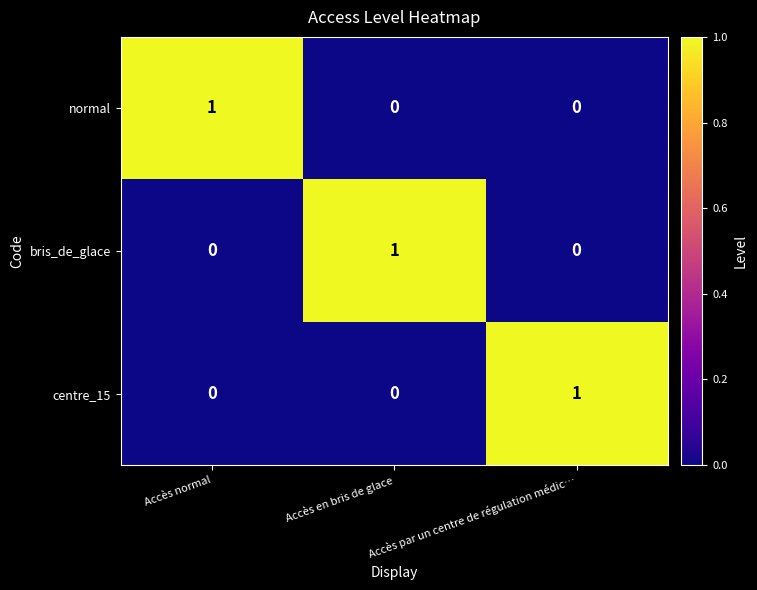

True or false: centre_15 has a value of 2 at Accès par un centre de régulation médic….

False